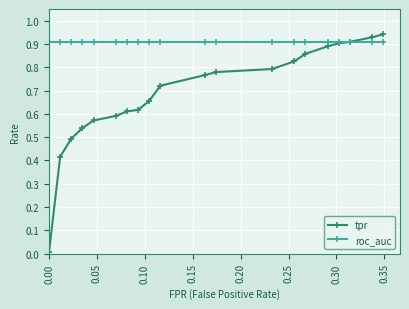

Which series has the largest range (max minus min)?

tpr